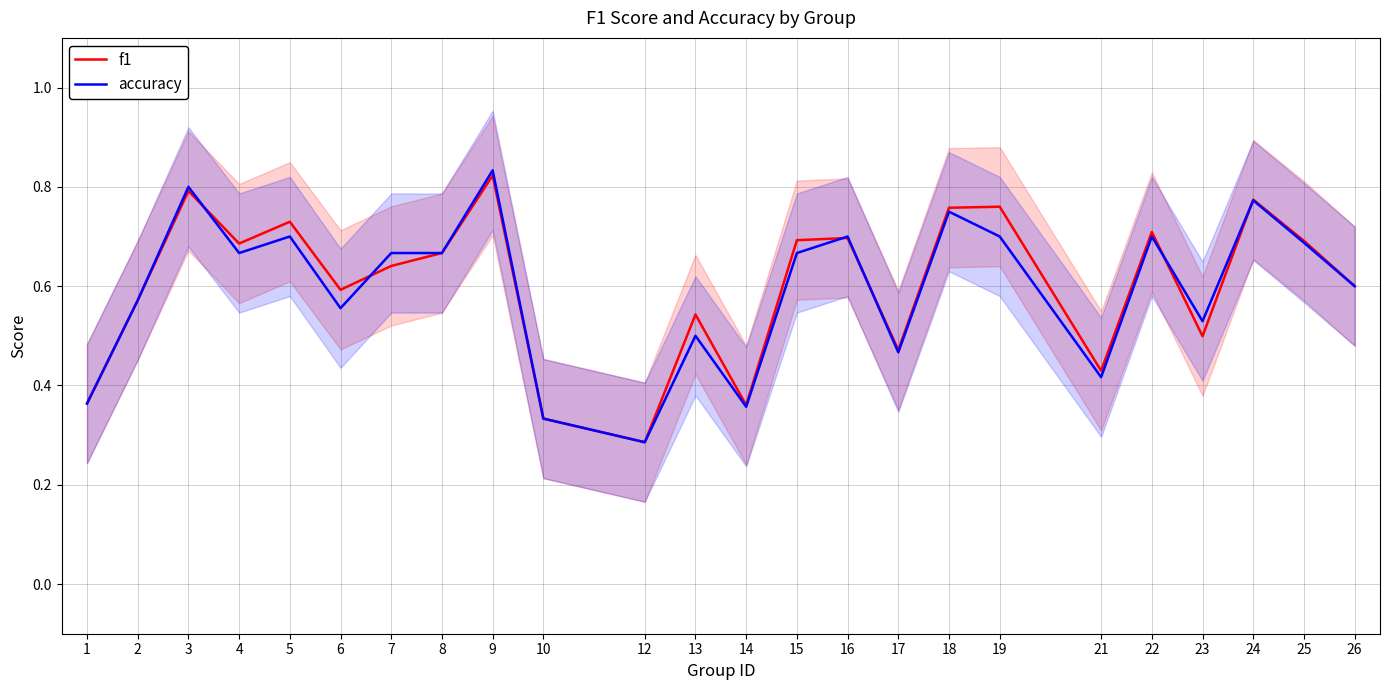

What is the sum of all f1 values?

14.5